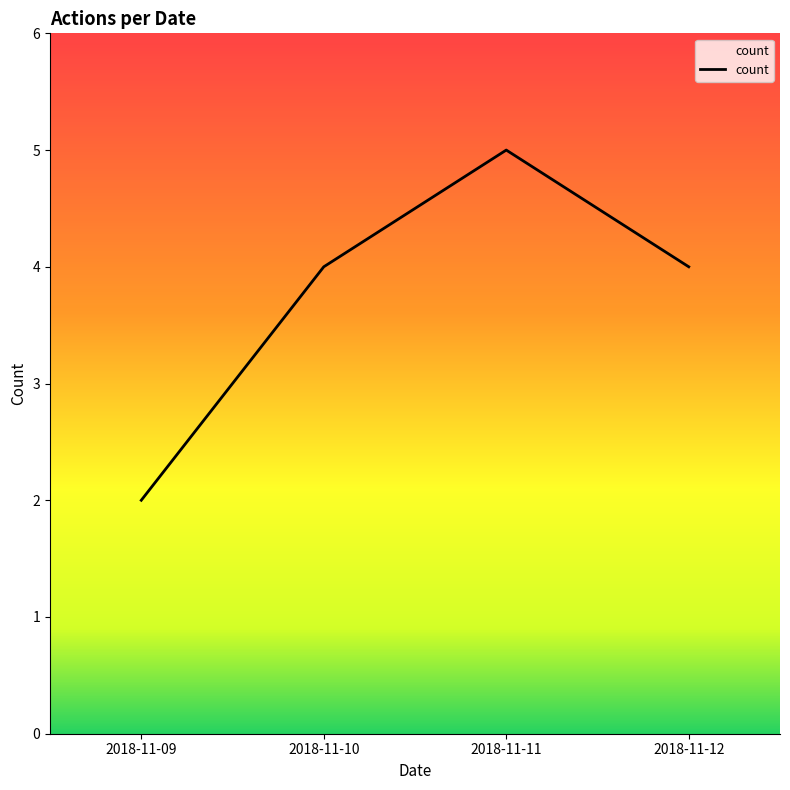

Reading left to right, what are all the values shown in this chart?

2018-11-09=2	2018-11-10=4	2018-11-11=5	2018-11-12=4